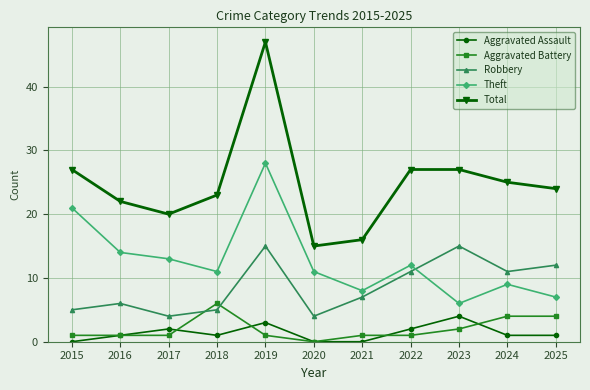

Where is the first local maximum for Total?

2019